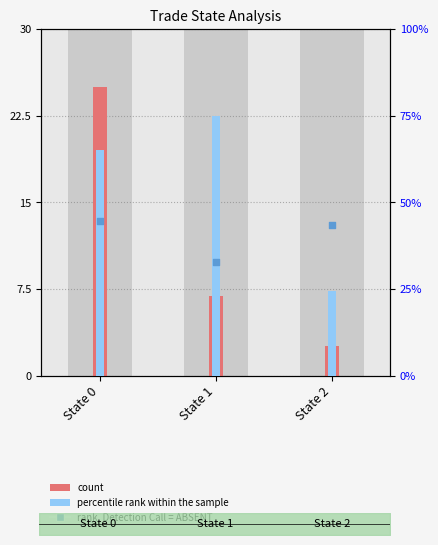

What are all the series names shown in the legend?

count, percentile rank within the sample, rank, Detection Call = ABSENT